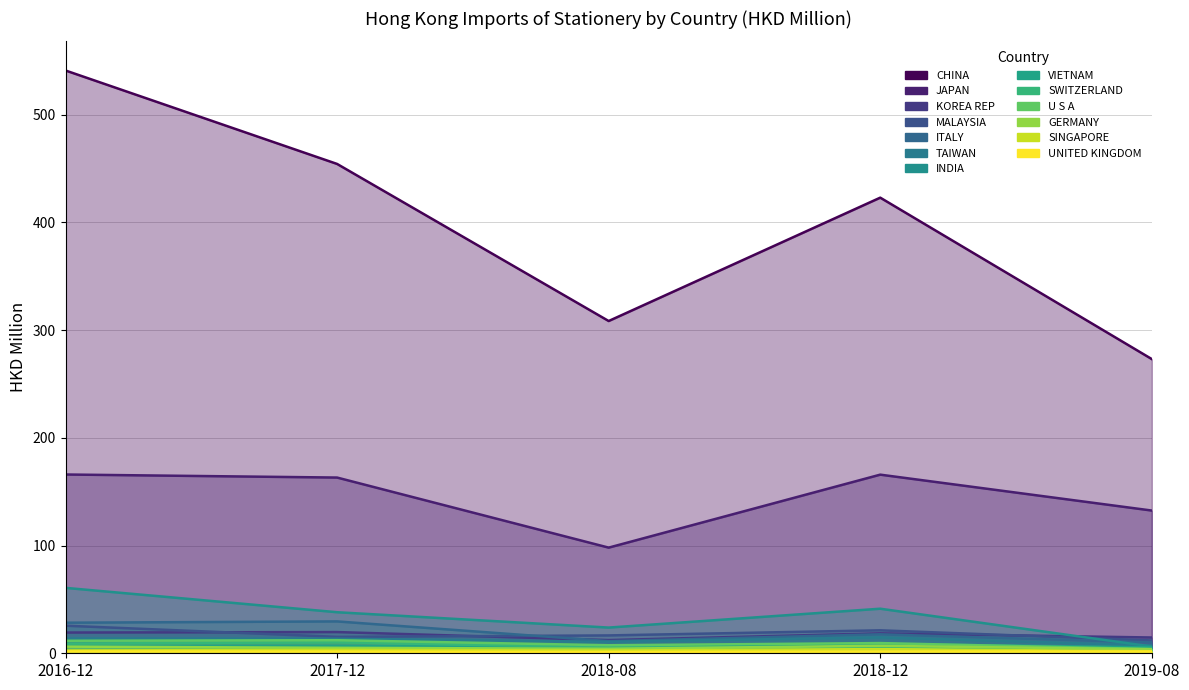

True or false: 201612 and 201908 intersect in this chart.

False